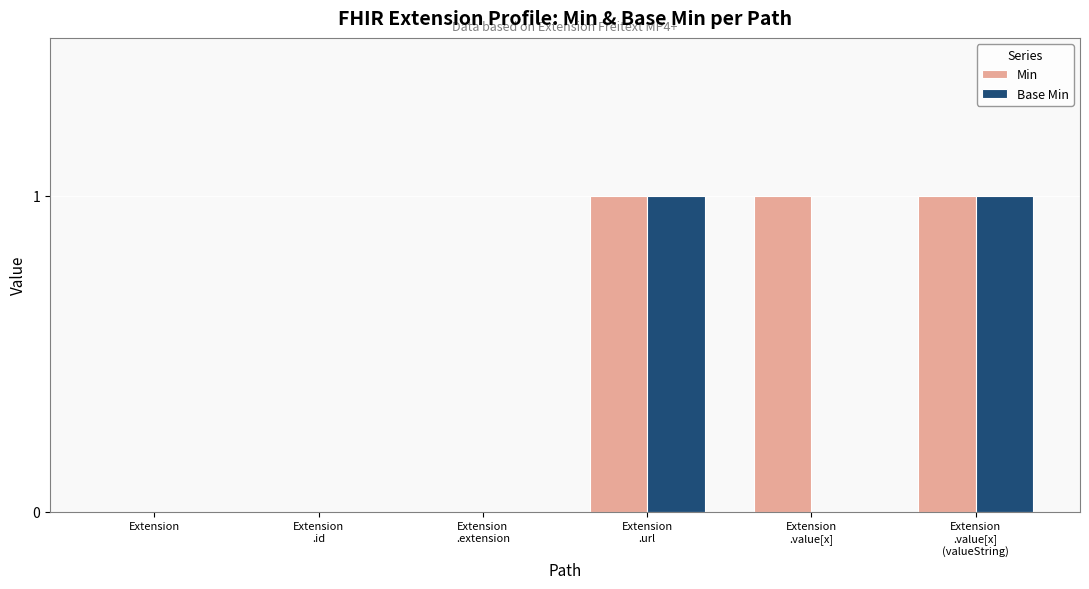

Reading left to right, list all the values displayed in this chart.

Min: 0	0	0	1	1	1
Base Min: 0	0	0	1	0	1